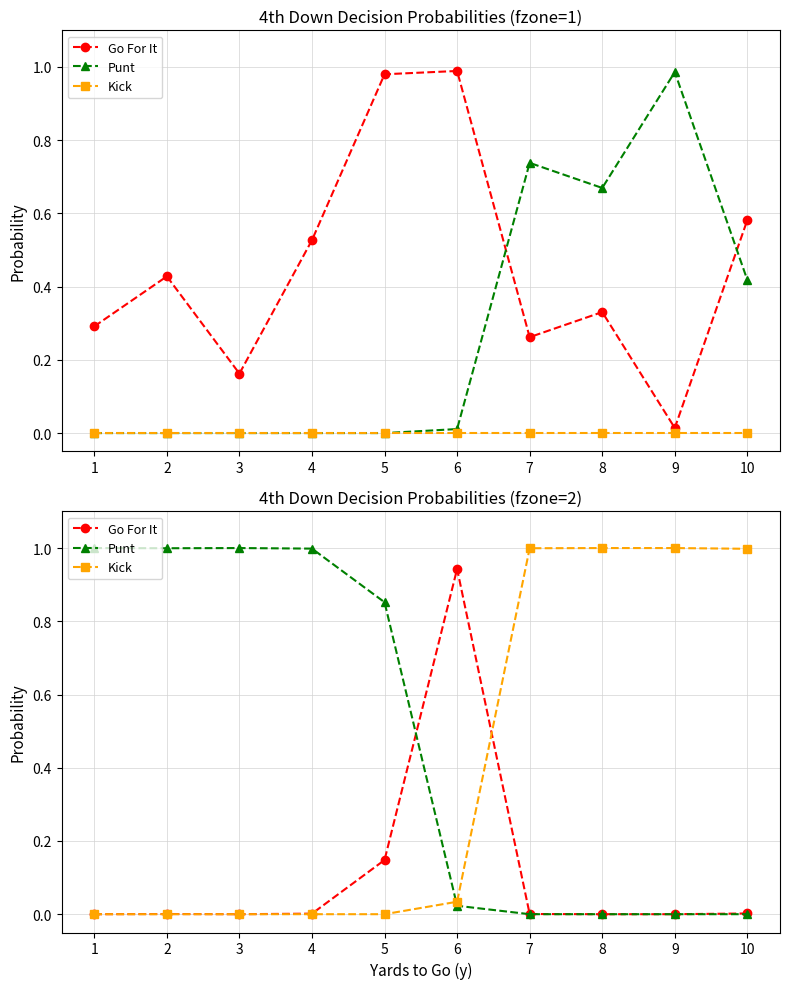

At which label is Punt closest to 0?

7